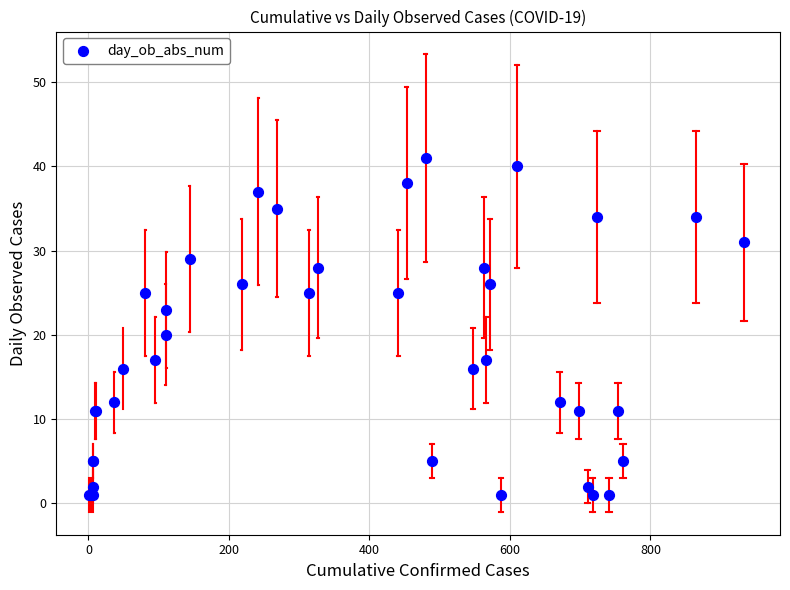

What Y value in the scatter plot is closest to 21?

20